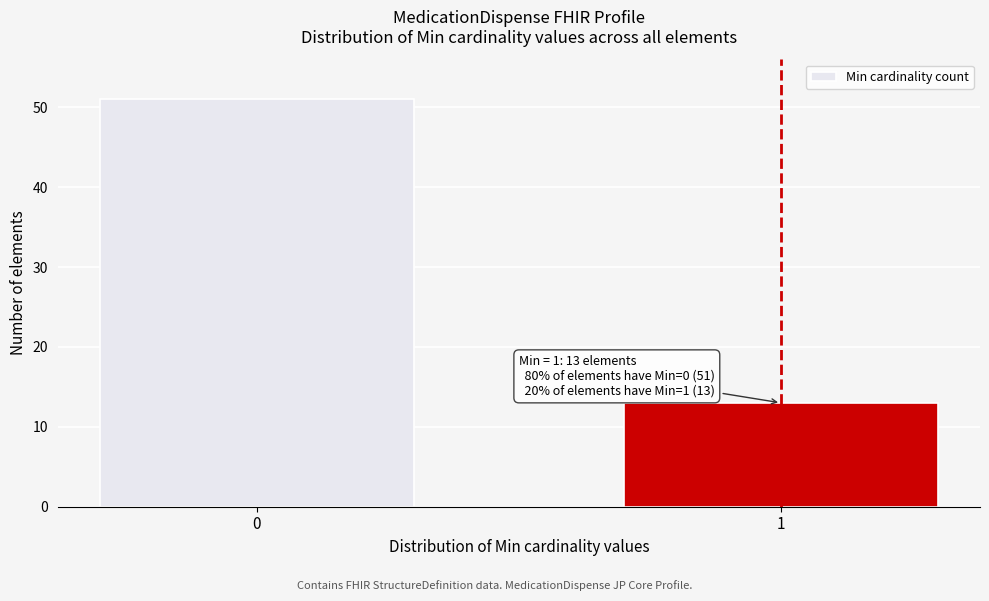

Reading right to left, extract all data points from this chart.

13	51